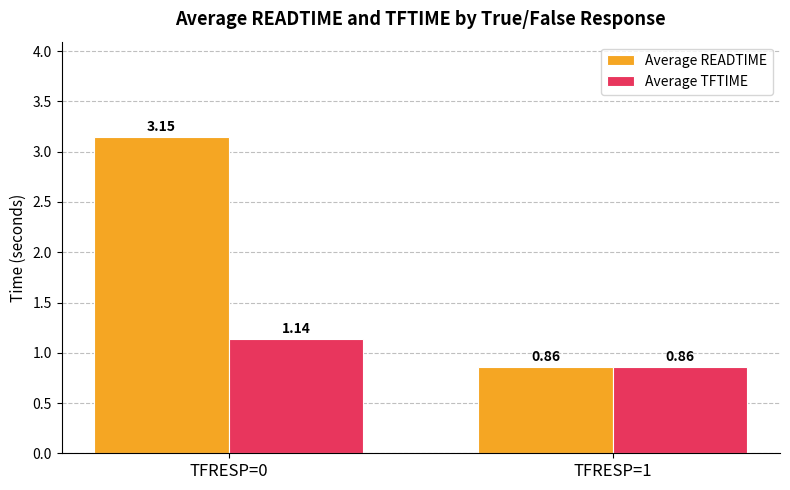

Rank the series by their maximum value, from highest to lowest.

Average READTIME, Average TFTIME